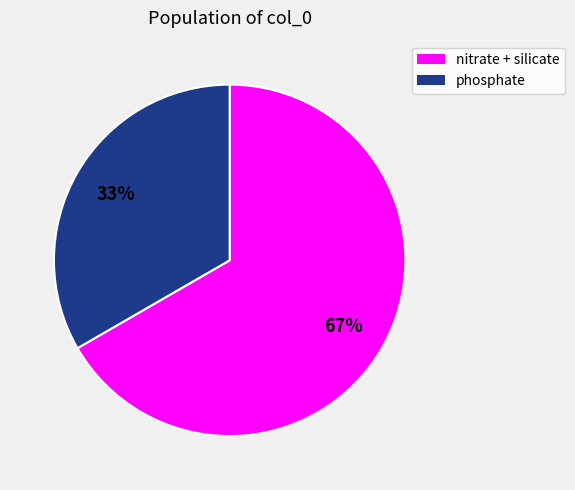

To the nearest percent, what is the average slice percentage?

50%